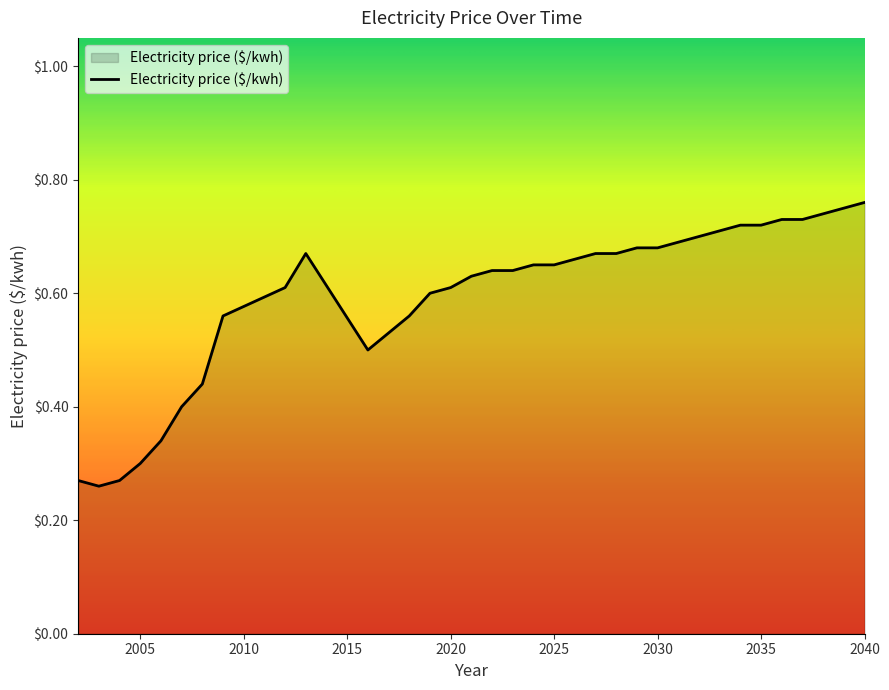

Does the chart have visible grid lines?

No